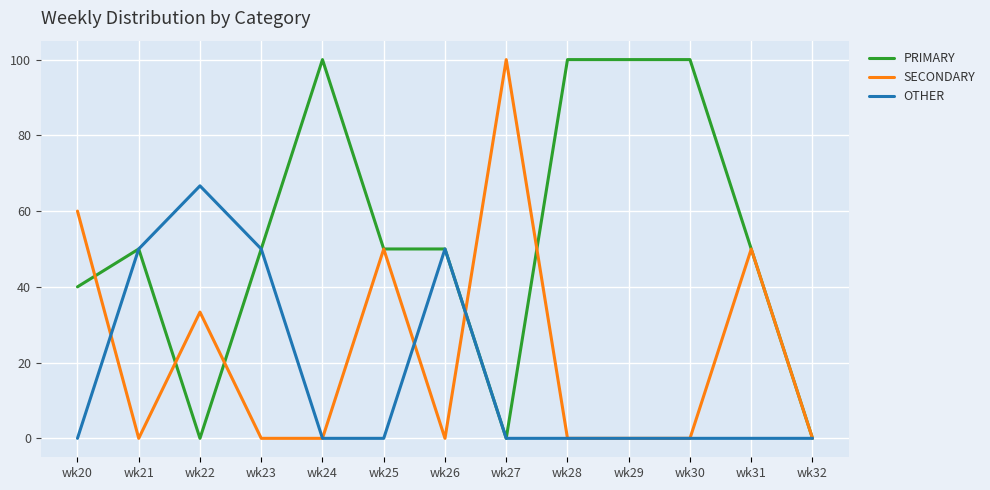

What value does the PRIMARY series have at wk28?

100.0